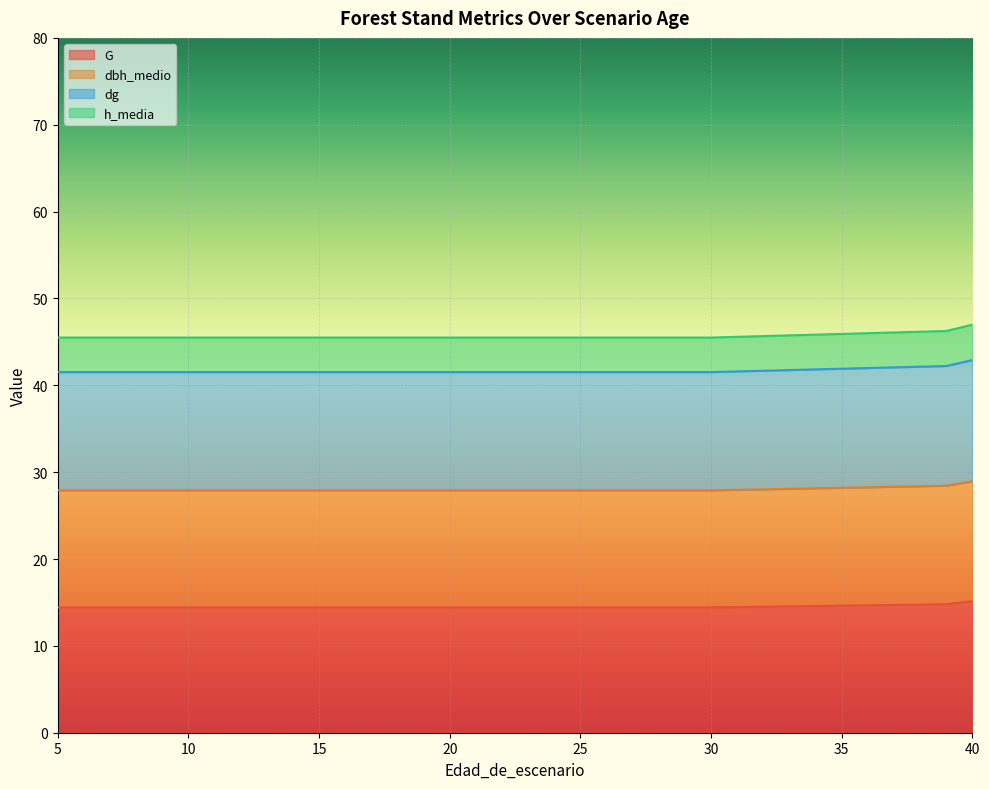

Does the chart display data point markers on the line(s)?

No